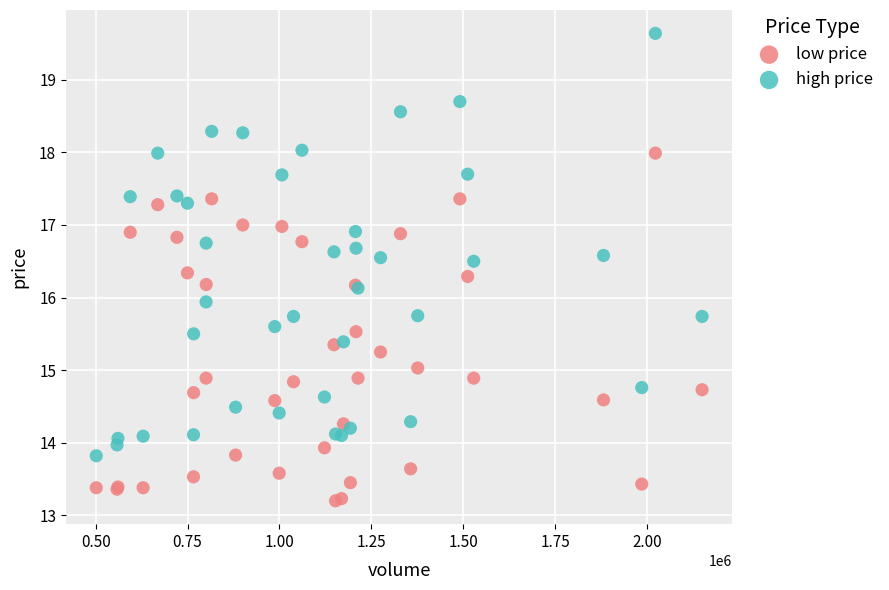

What are all the series names shown in the legend?

low price, high price